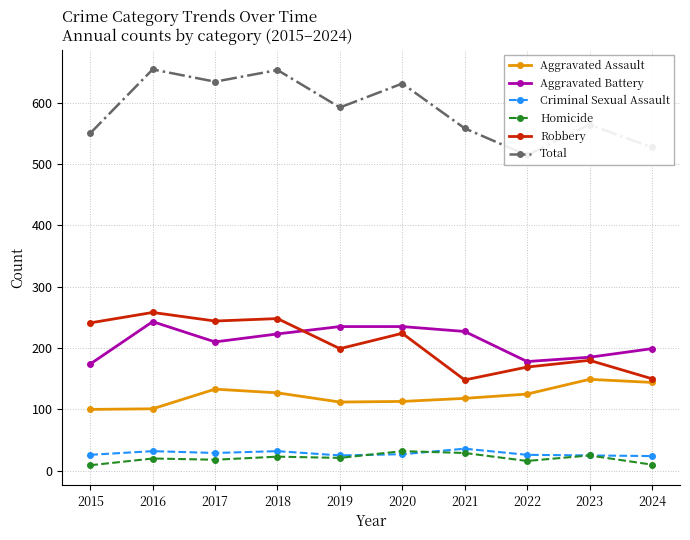

Is it true that Total equals 861 at 2024?

False